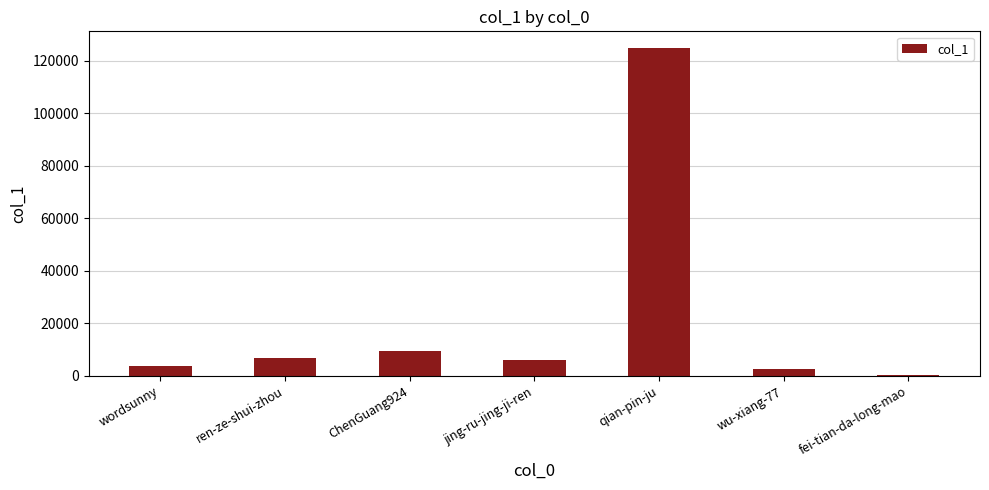

Count the number of data series in this chart.

1